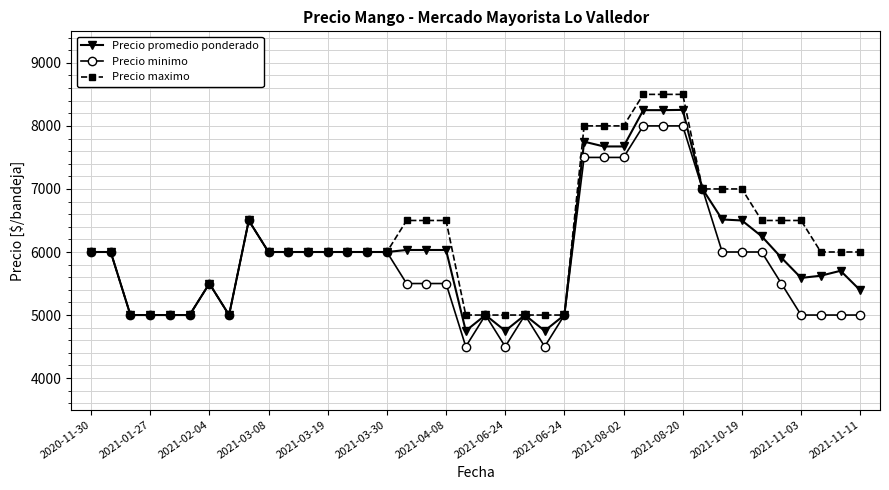

At how many categories does at least one series exceed 7860?

6